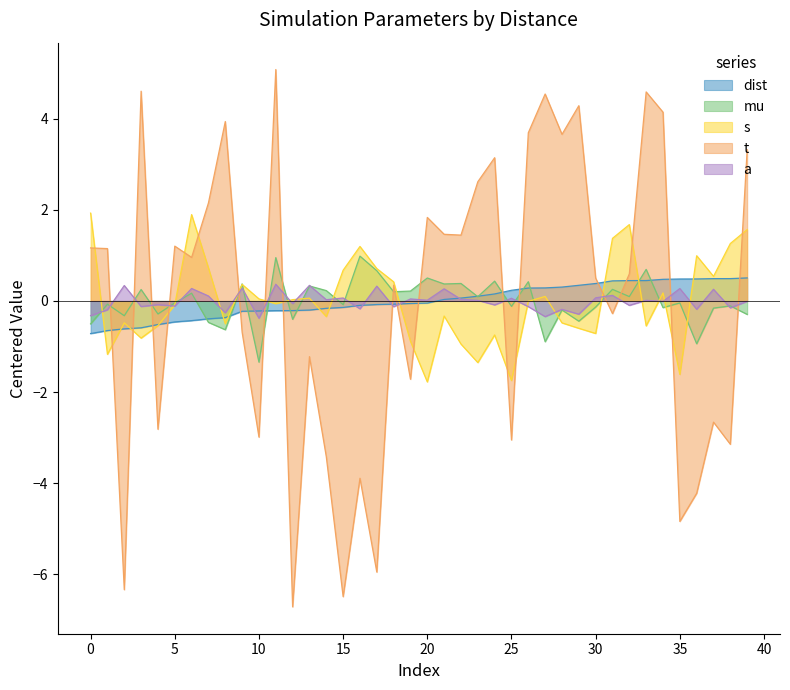

What is the lowest value of the t series?

-6.7